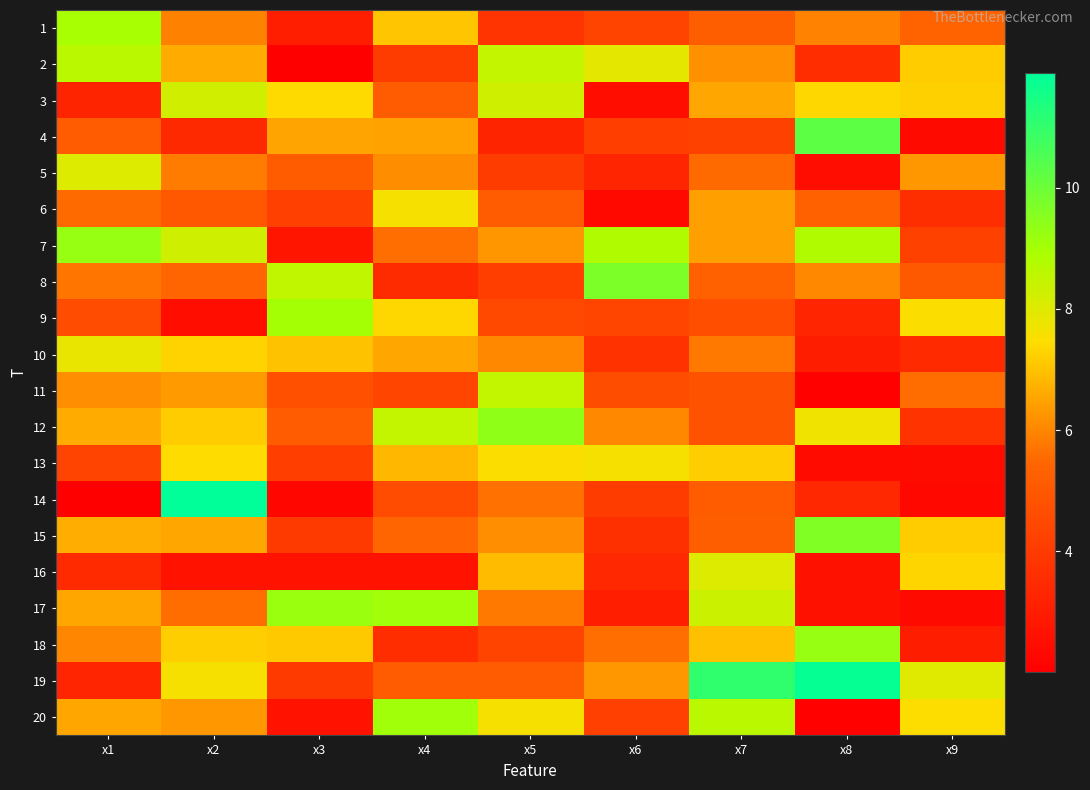

What is the smallest value displayed?

2.0